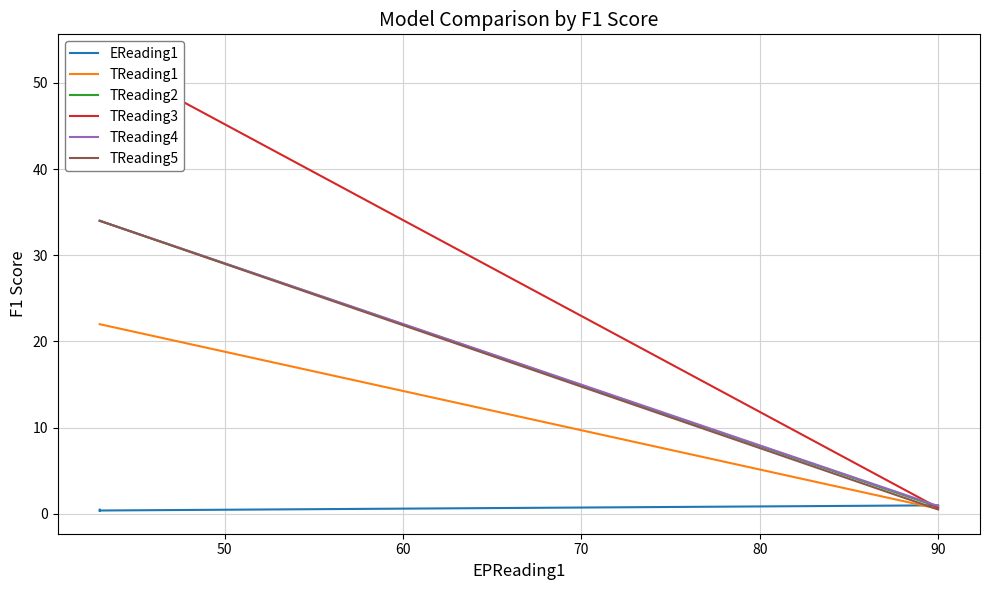

What is the average value of the EReading1 series?

0.5